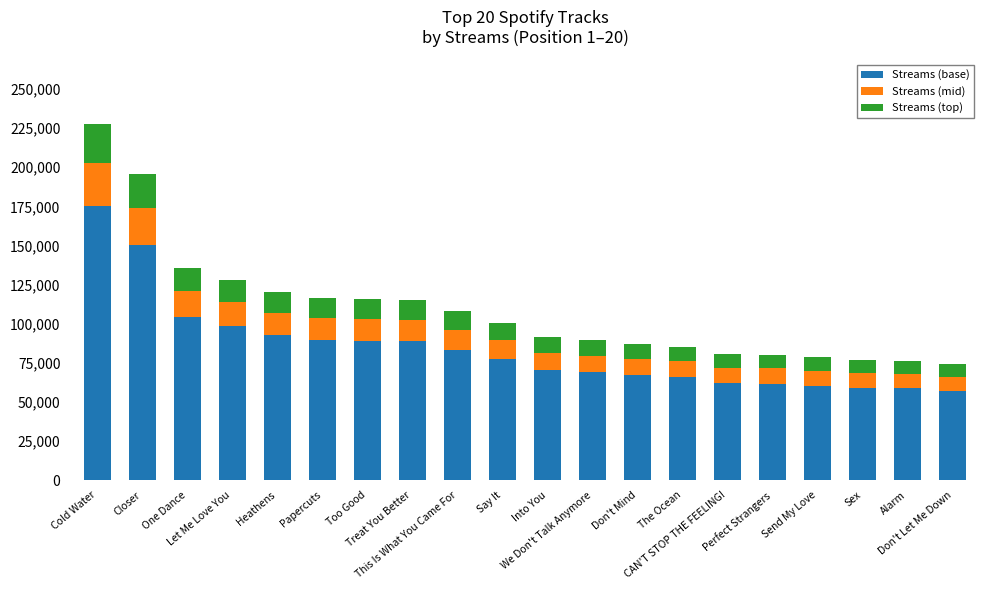

What are all the series names shown in the legend?

Streams (base), Streams (mid), Streams (top)